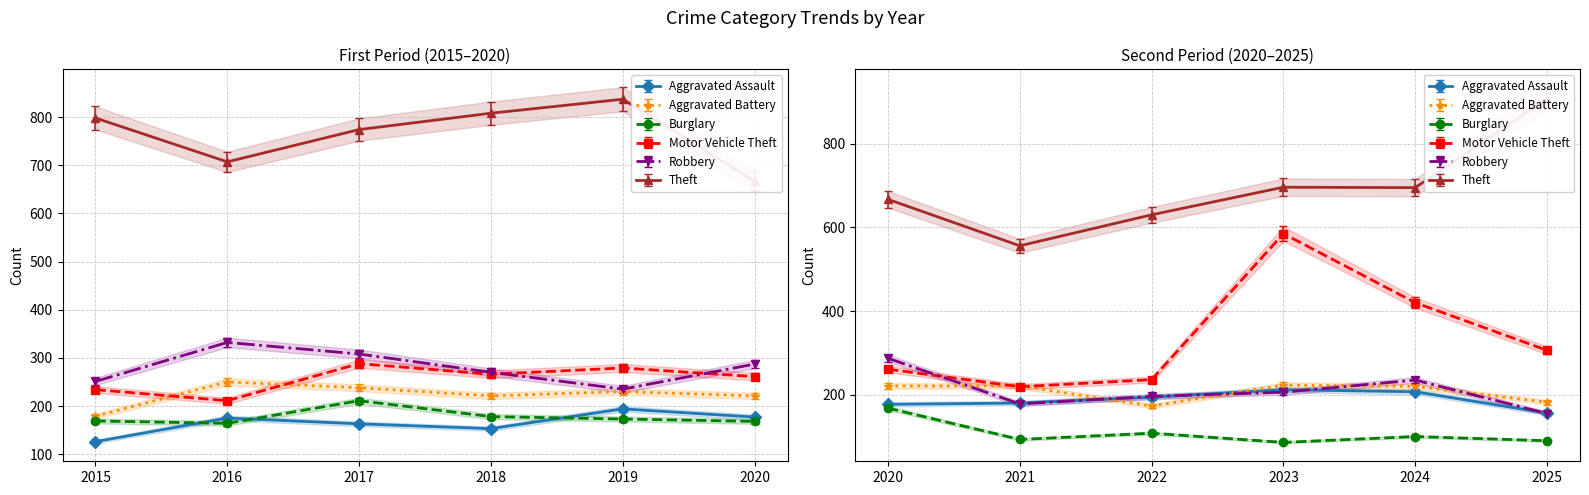

What is the difference between the Aggravated Assault values at 2025 and 2021?

24